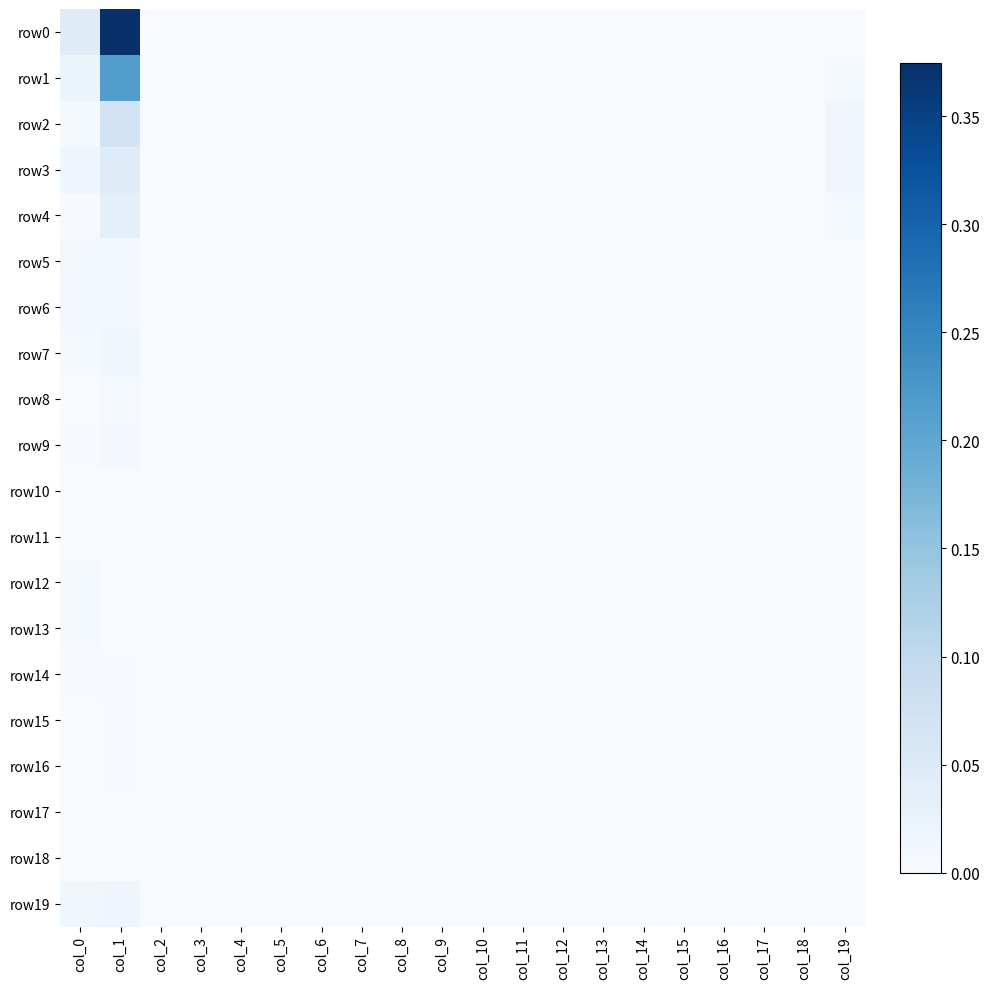

At which category is the sum across all series the highest?

col_1